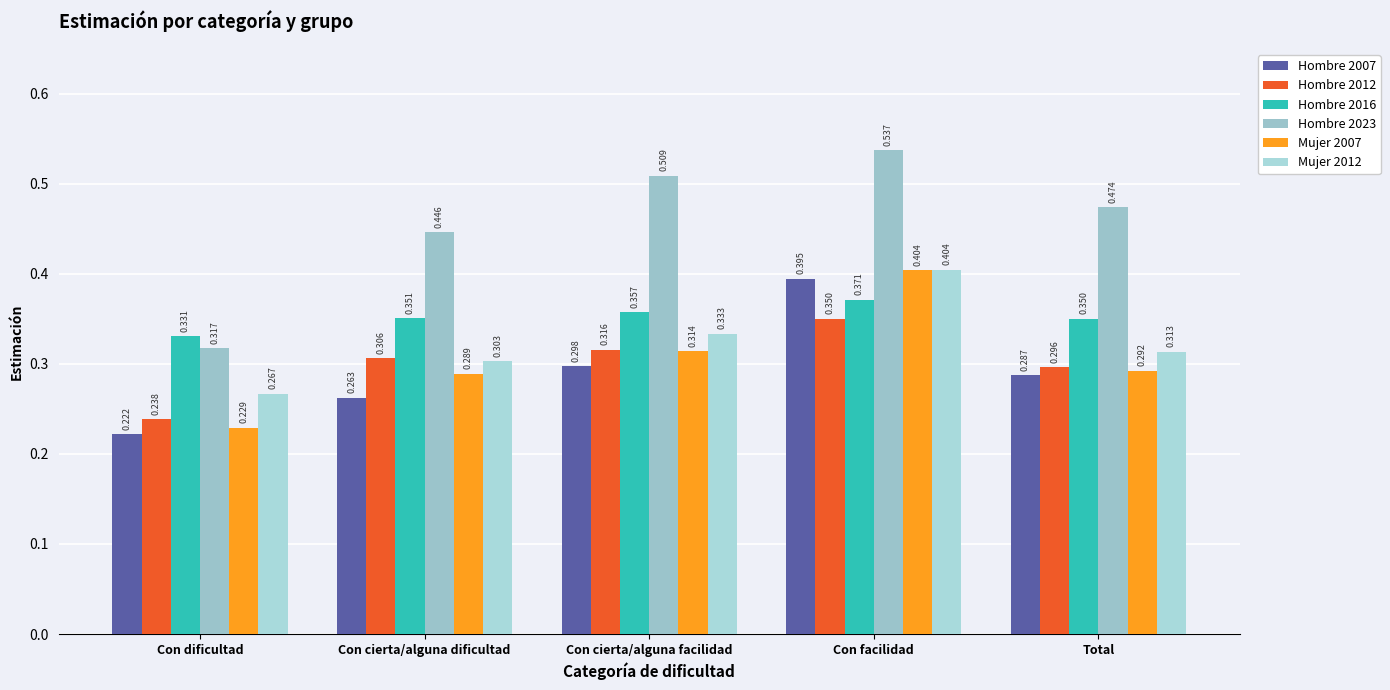

True or false: Hombre 2007 has a value of 0.2 at Total.

False